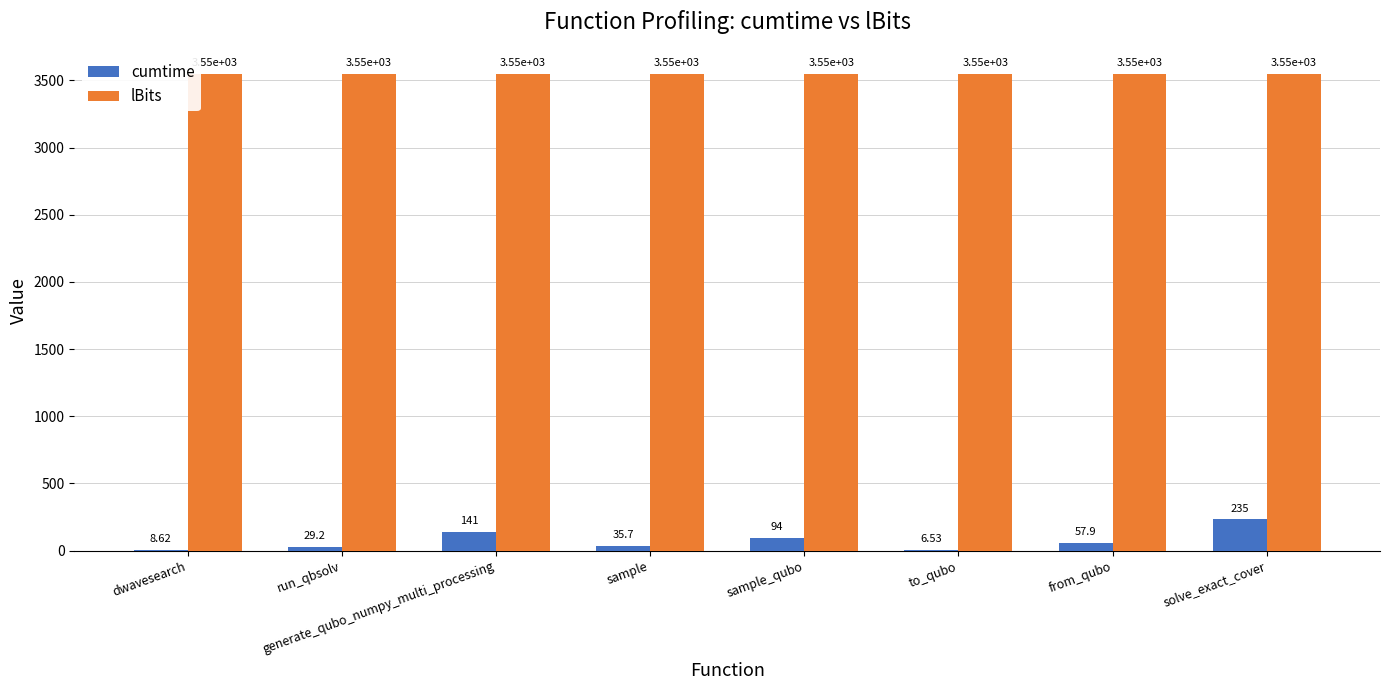

What is the sum of the lBits values at run_qbsolv and from_qubo?

7100.0